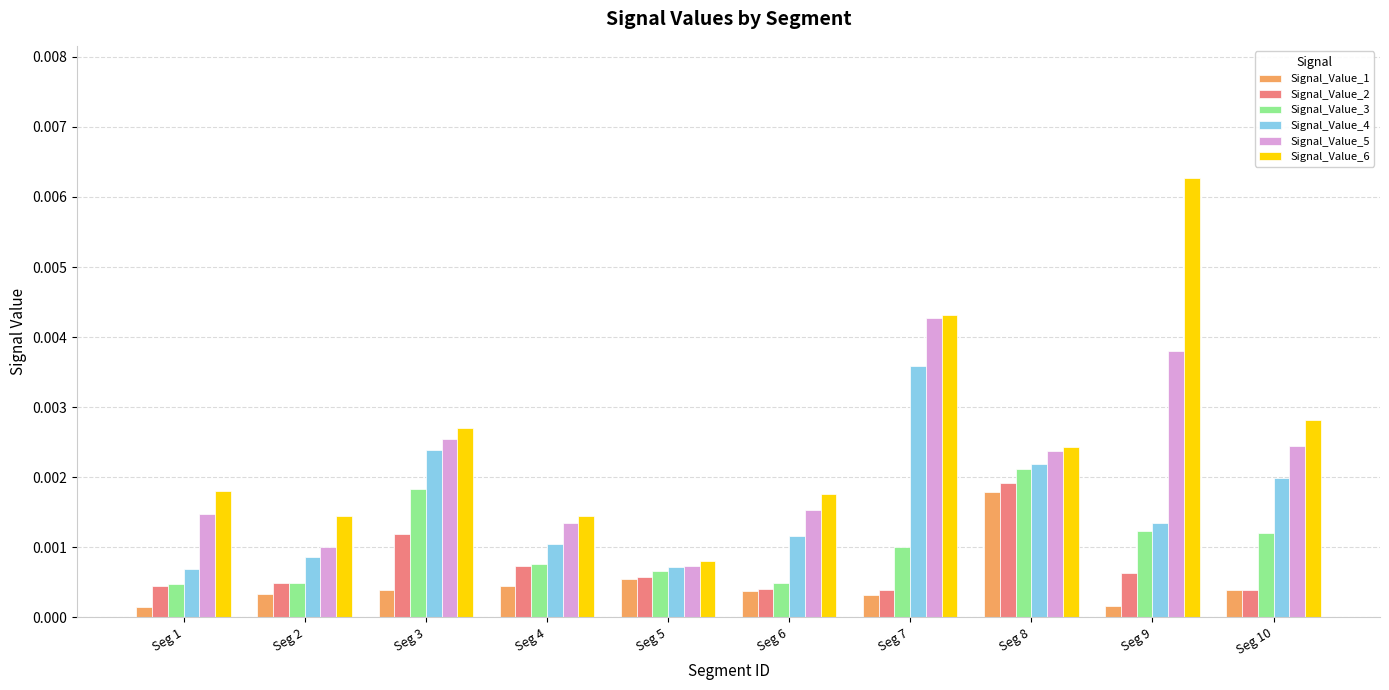

Which category has the highest value across all series?

Seg 9